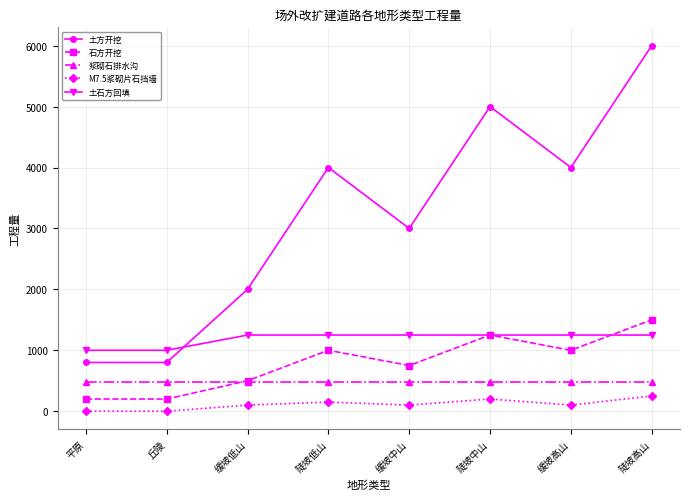

The 土石方回填 series shows 1250 at 缓坡低山. True or false?

True